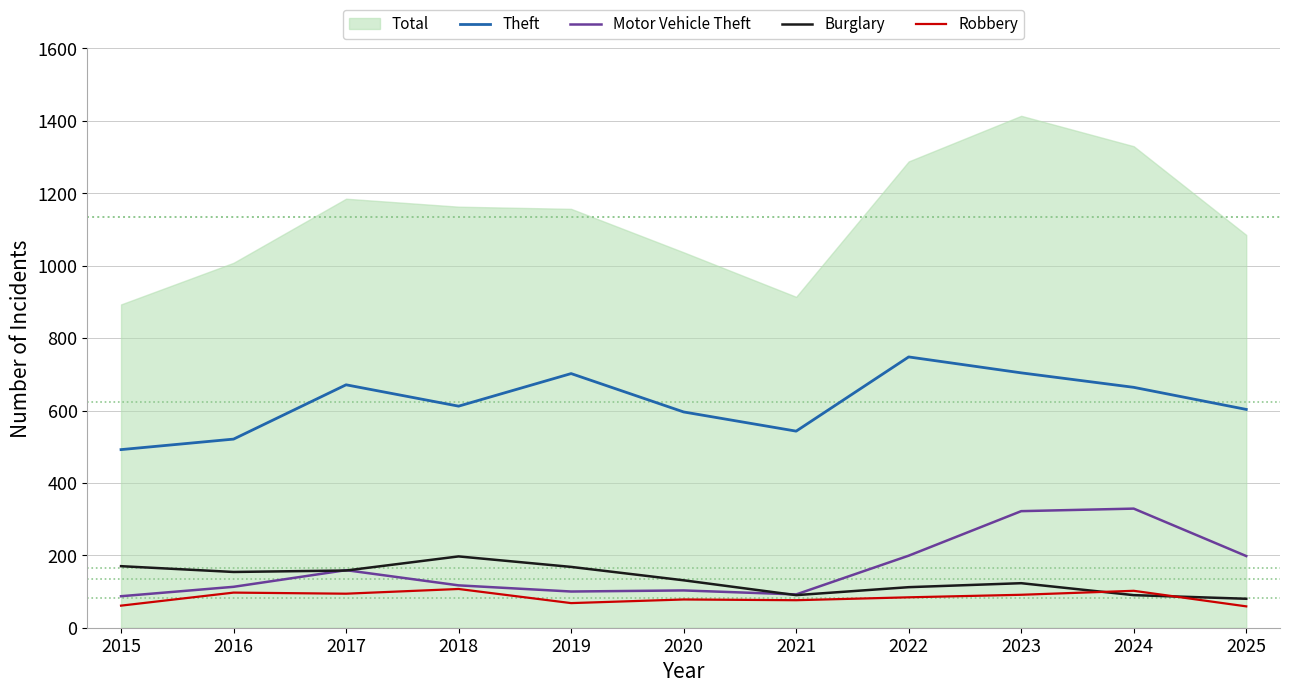

Where do Burglary and Robbery first cross each other?

2023 and 2024